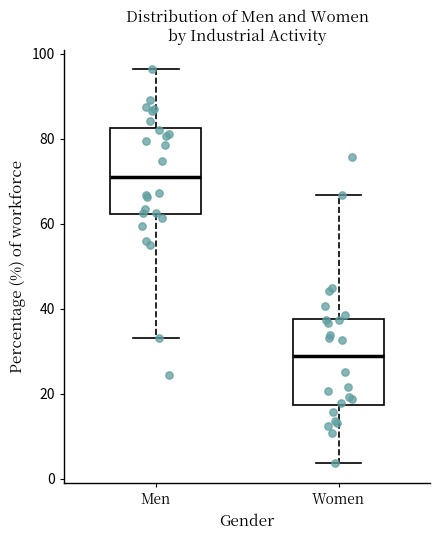

Where does the median line of the box for Men sit on the y-axis? The values are not printed on the chart, so give them approximately, as read against the axis.

72